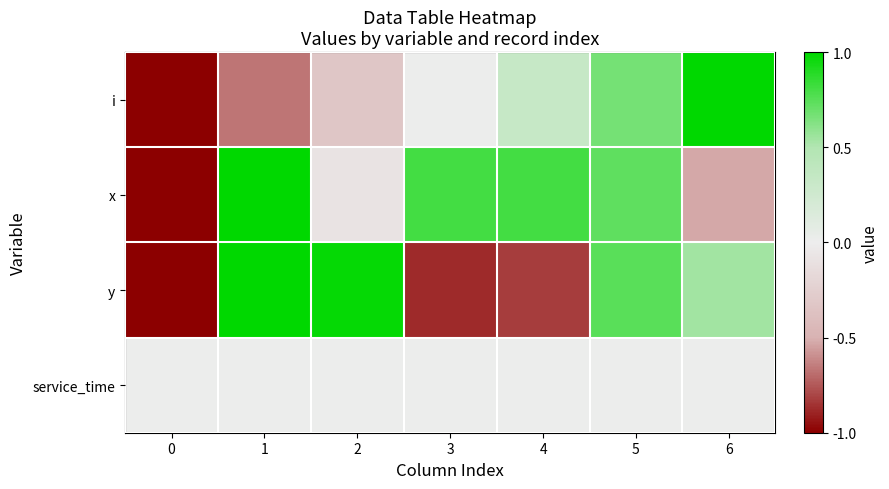

At 6, list the series in order from largest to smallest.

i, y, service_time, x